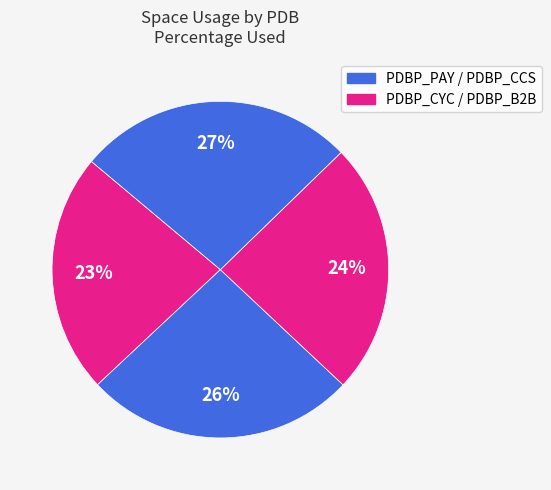

Count the number of slices in the pie.

4